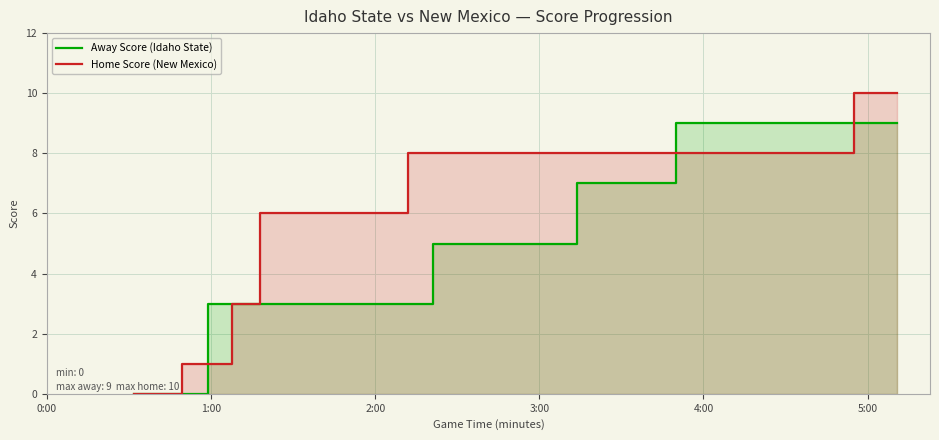

True or false: Home Score (New Mexico) and Away Score (Idaho State) intersect in this chart.

True